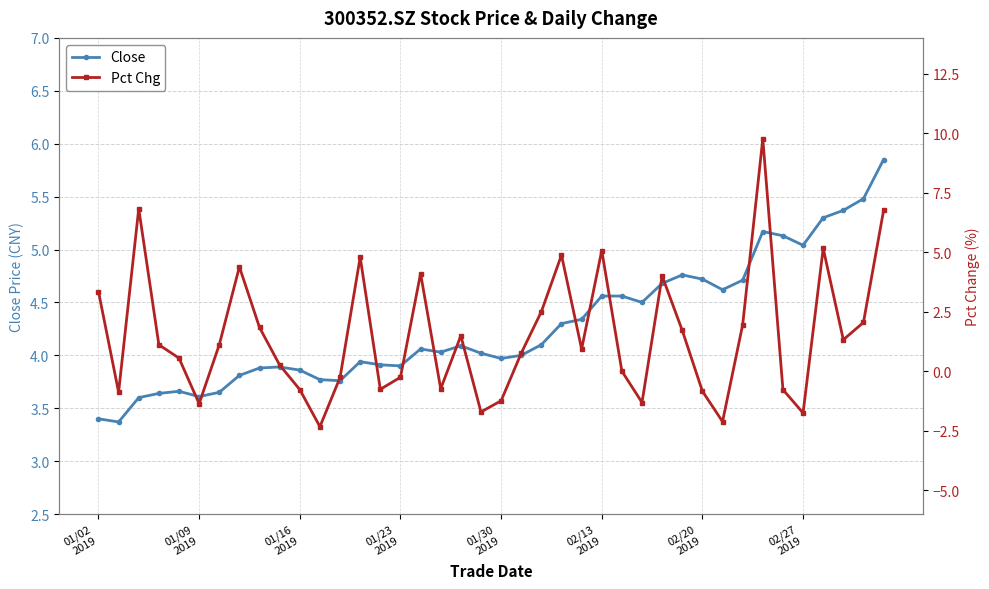

How many negative values does the Pct Chg series have?

15